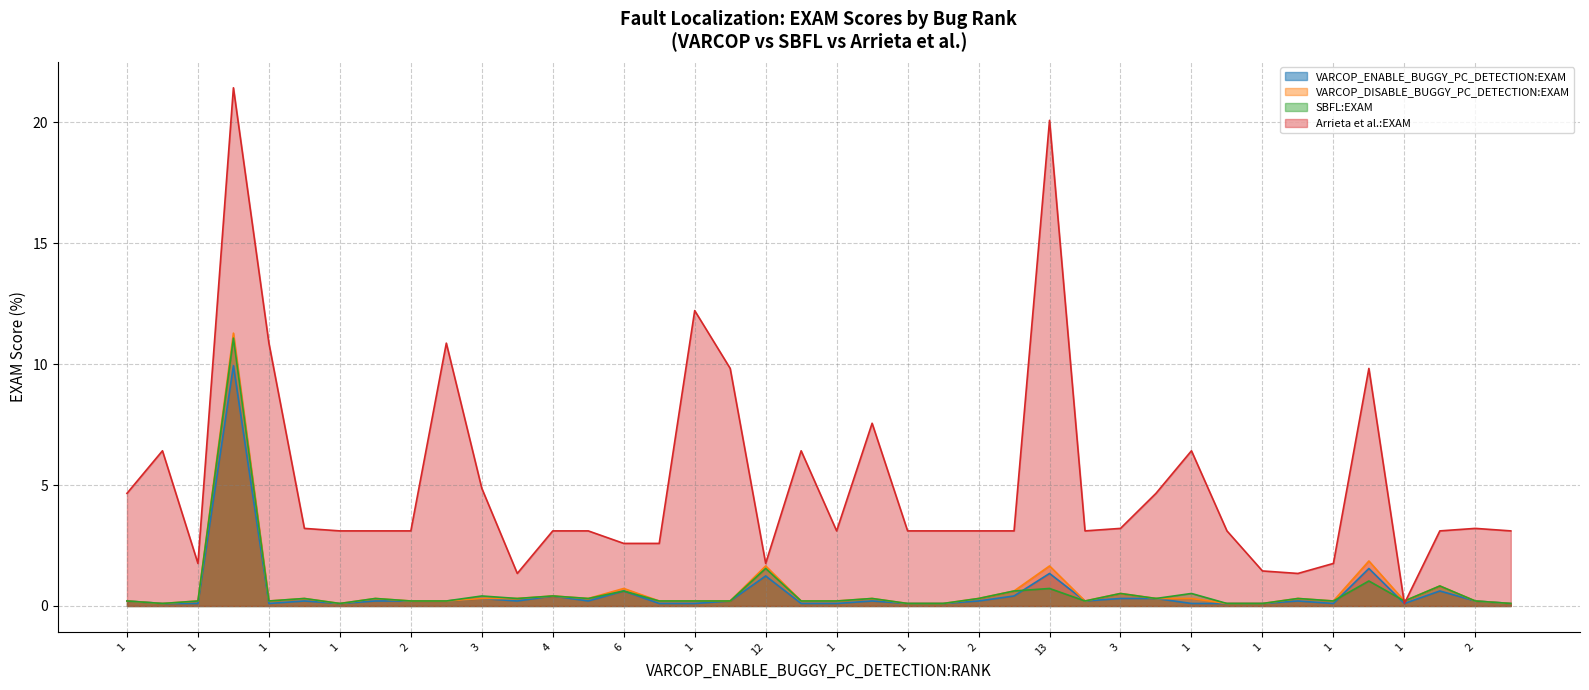

What are all the series names shown in the legend?

VARCOP_ENABLE_BUGGY_PC_DETECTION:EXAM, VARCOP_DISABLE_BUGGY_PC_DETECTION:EXAM, SBFL:EXAM, Arrieta et al.:EXAM